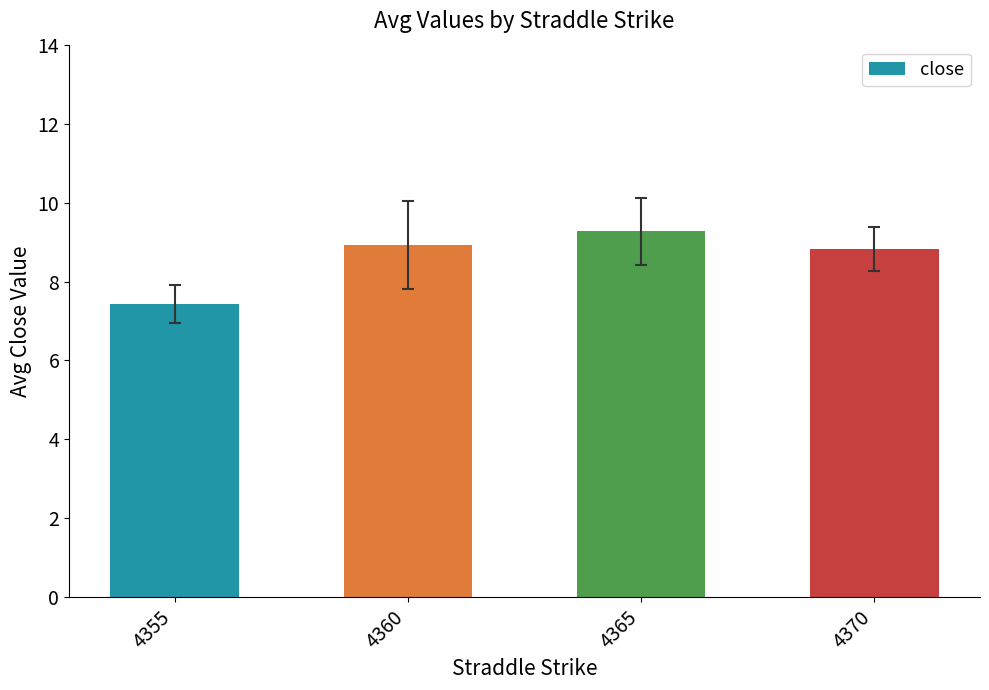

The value at 4370 is 2.6. True or false?

False